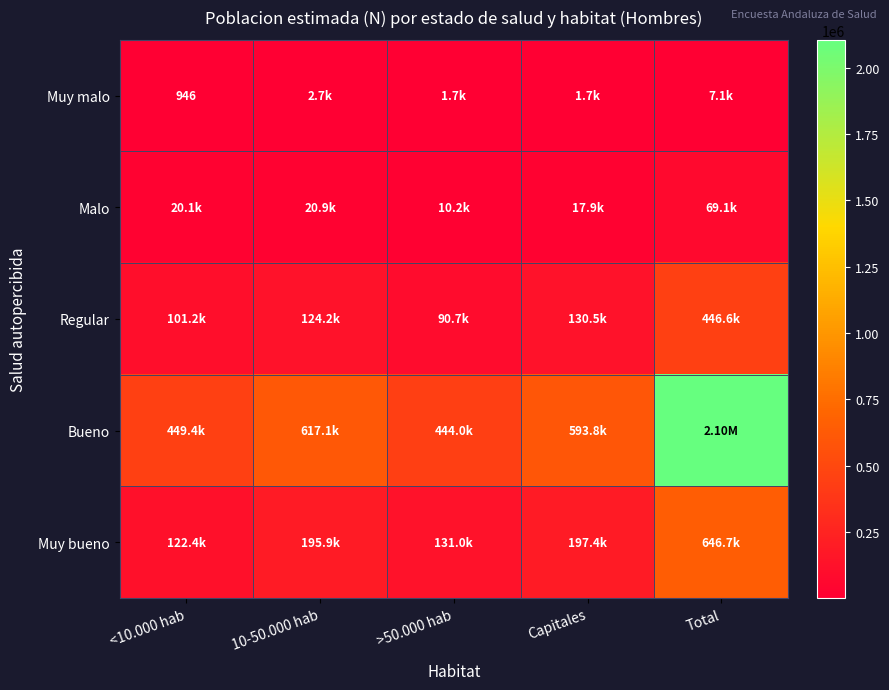

The Bueno series shows 443967 at >50.000 hab. True or false?

True